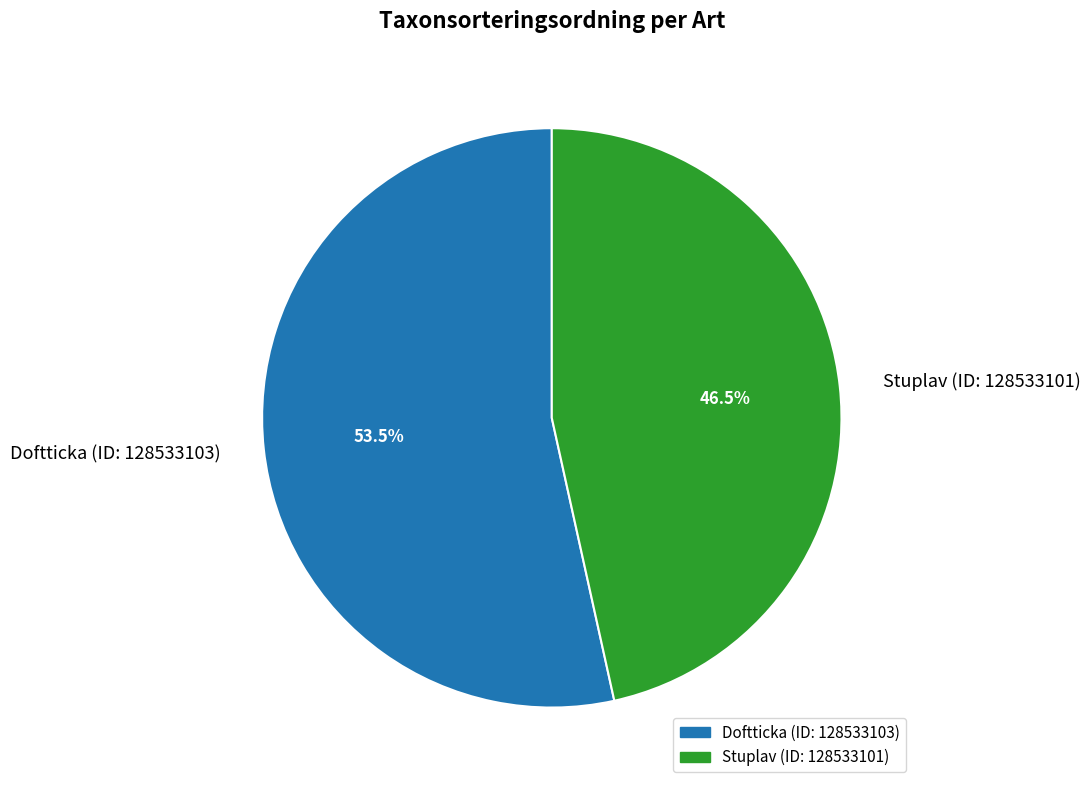

What is the total percentage of Stuplav (ID: 128533101) and Doftticka (ID: 128533103)?

100.0%